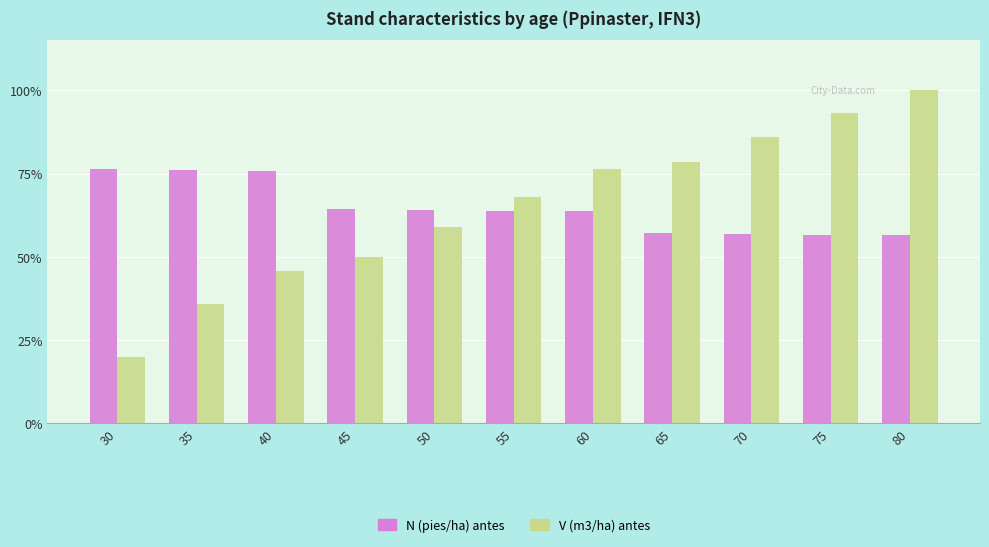

Are the bars horizontal?

No